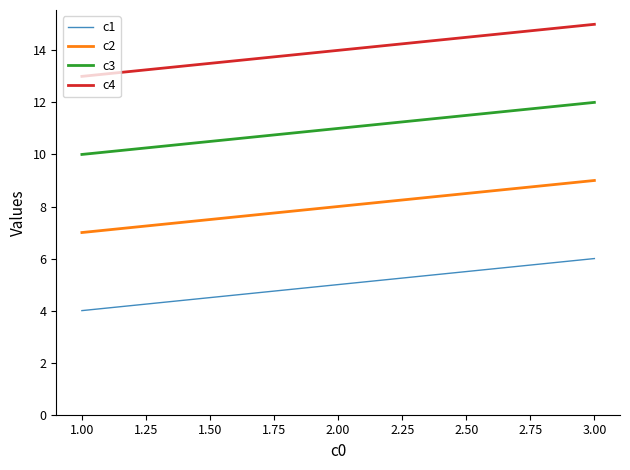

What is the greatest value displayed?

15